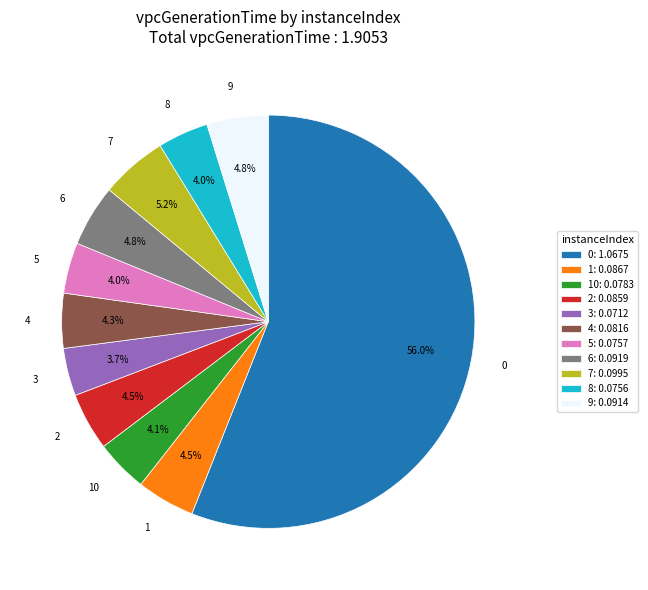

How many slices are in this pie chart?

11